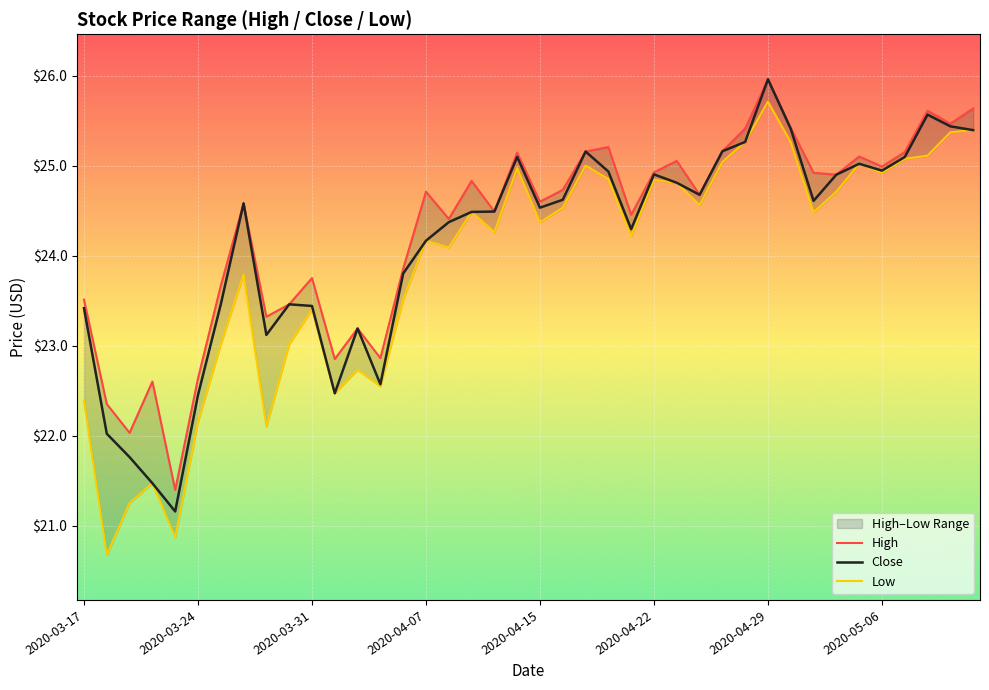

Rank the series by their average value, from highest to lowest.

High, Close, Low